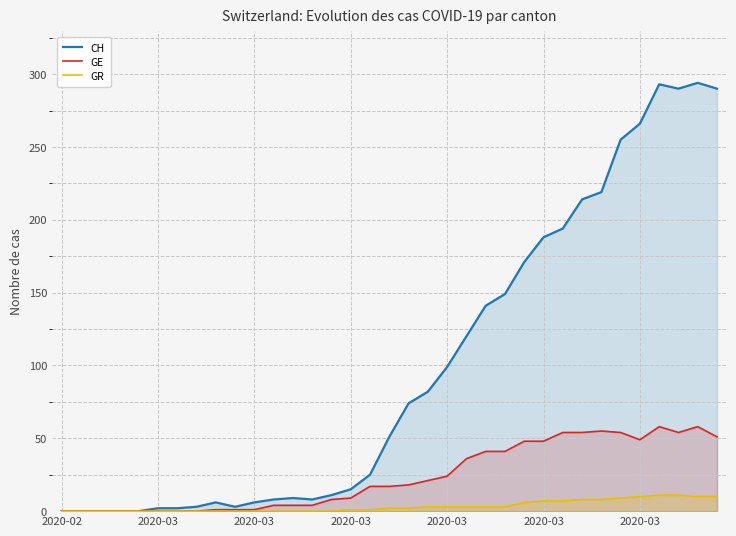

At 14, list the series in order from largest to smallest.

CH, GE, GR